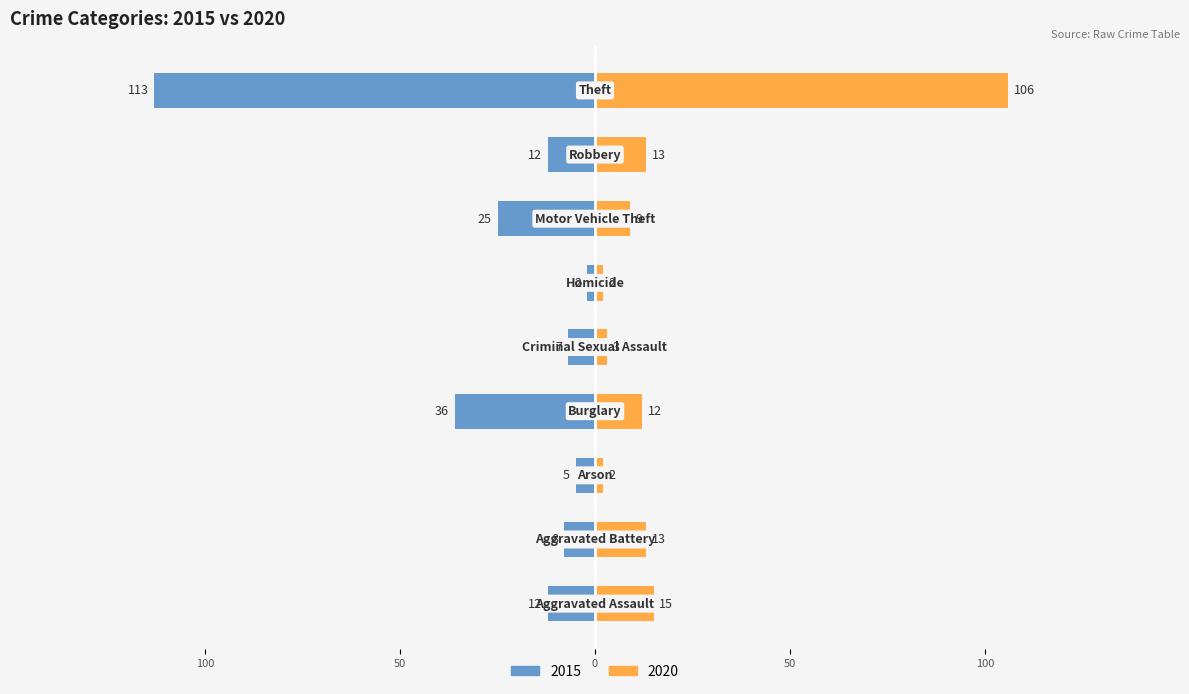

Is the value of 2020 at Aggravated Assault greater than the value of 2015 at Homicide?

Yes